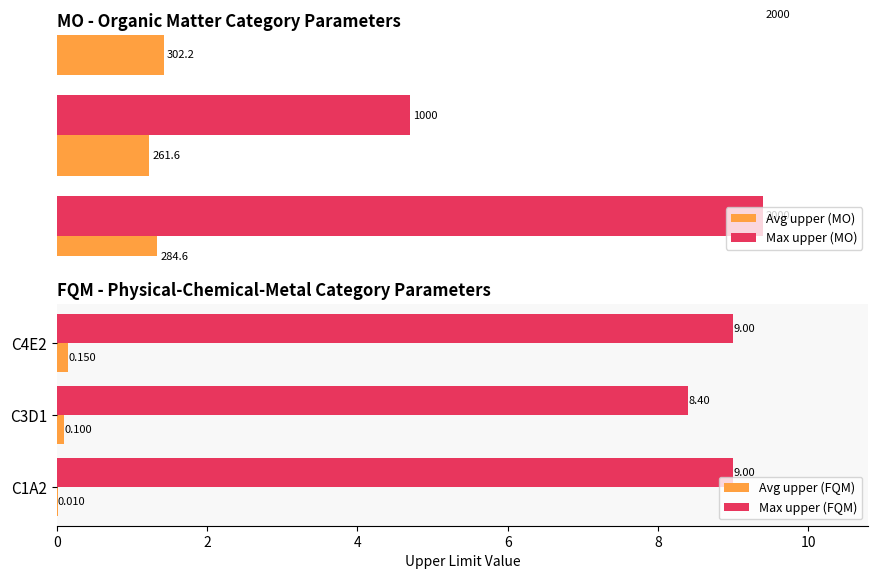

What is the value of the Max upper (FQM) bar at the 2nd from the left?

8.4